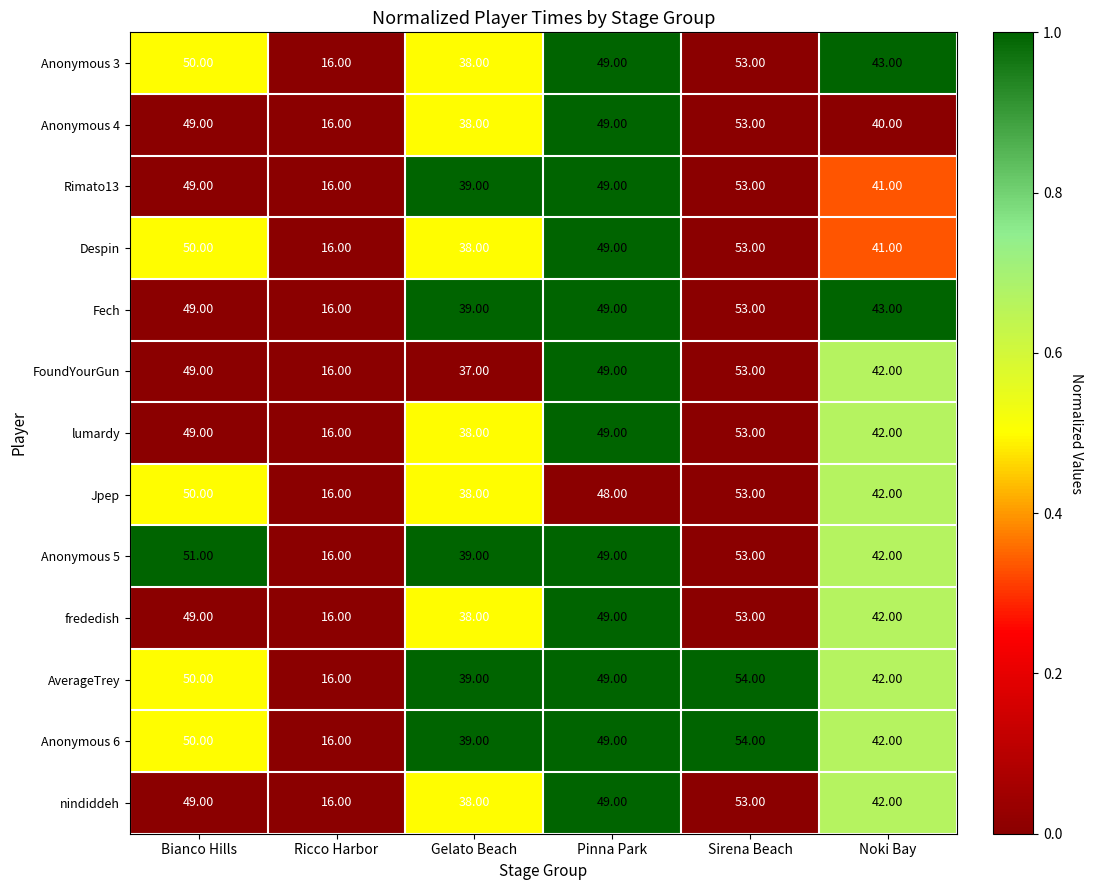

What is the sum of the AverageTrey values at Sirena Beach and Noki Bay?

96